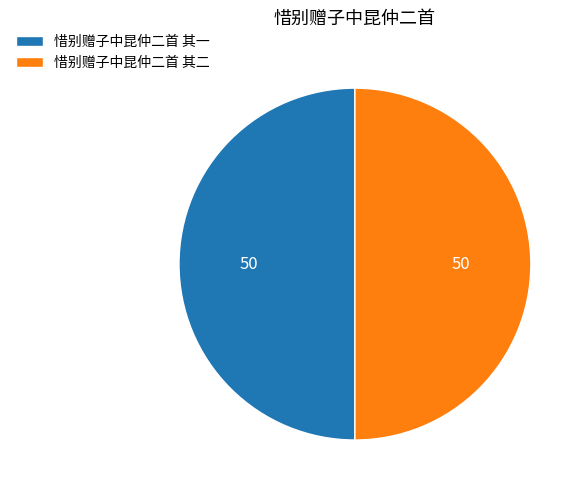

Approximately how many times larger is the value at 惜别赠子中昆仲二首 其一 compared to 惜别赠子中昆仲二首 其二?

1.0